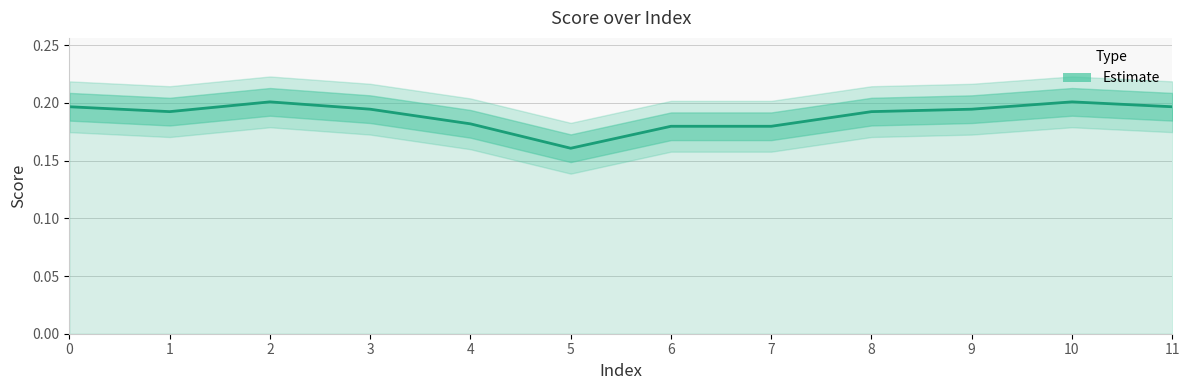

What is the average value?

0.2